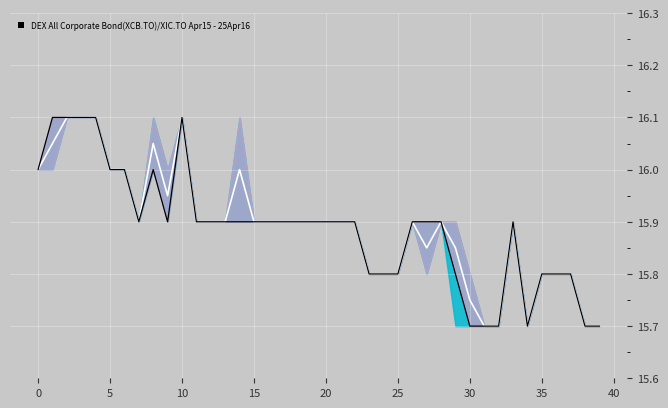

Is it true that mid equals 27.8 at 36?

False